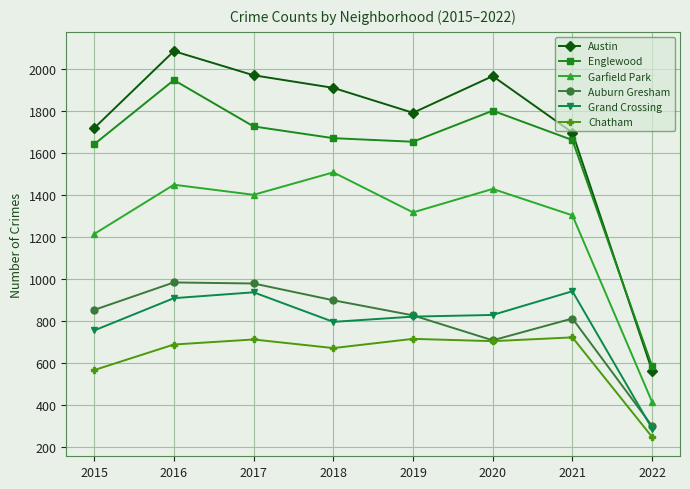

True or false: Englewood and Chatham intersect in this chart.

False